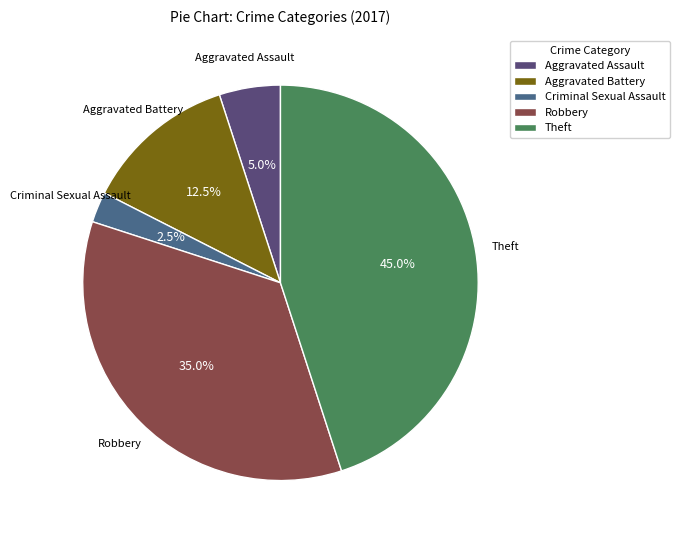

Approximately how many times larger is the value at Aggravated Battery compared to Robbery?

0.4